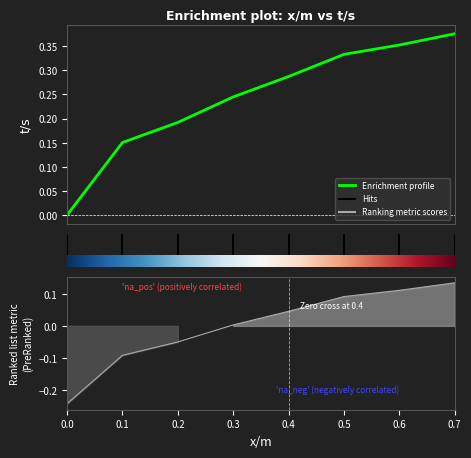

What is the difference between the values at 0.0 and 0.2?

0.2